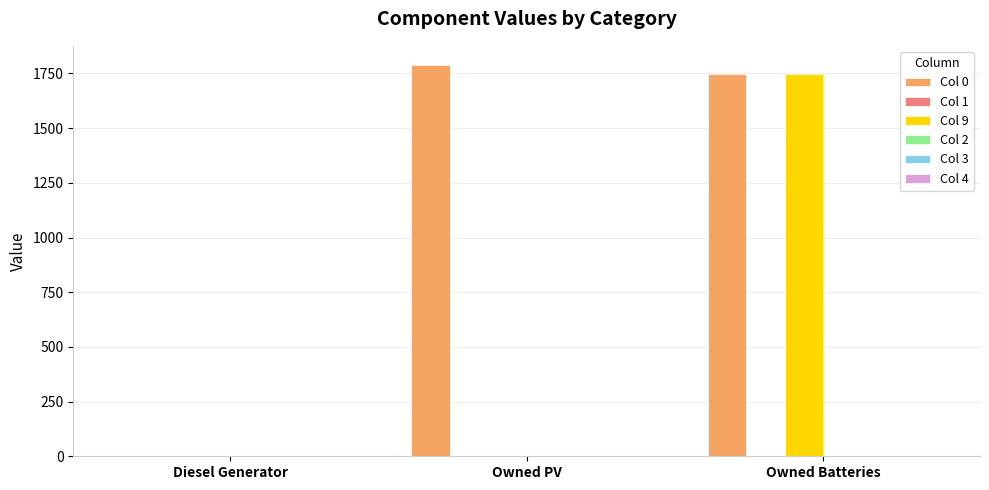

What is the total value across all series at Owned PV?

1787